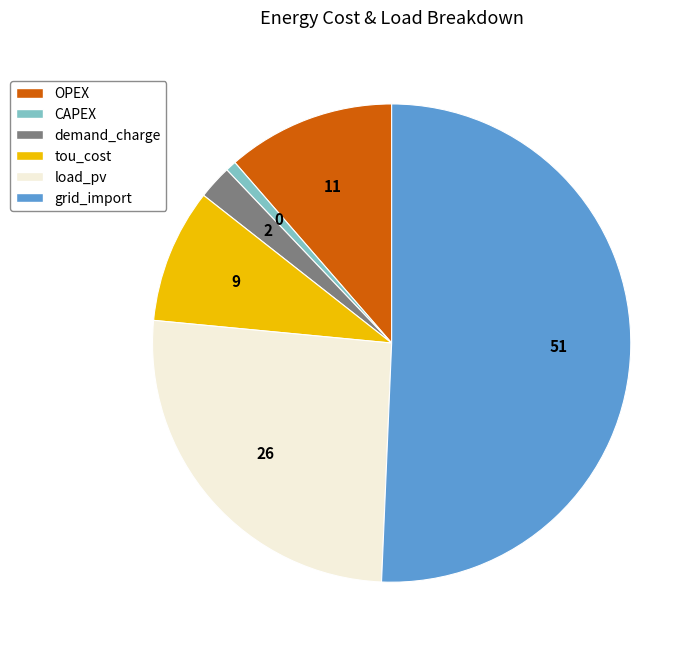

Count the number of slices in the pie.

6